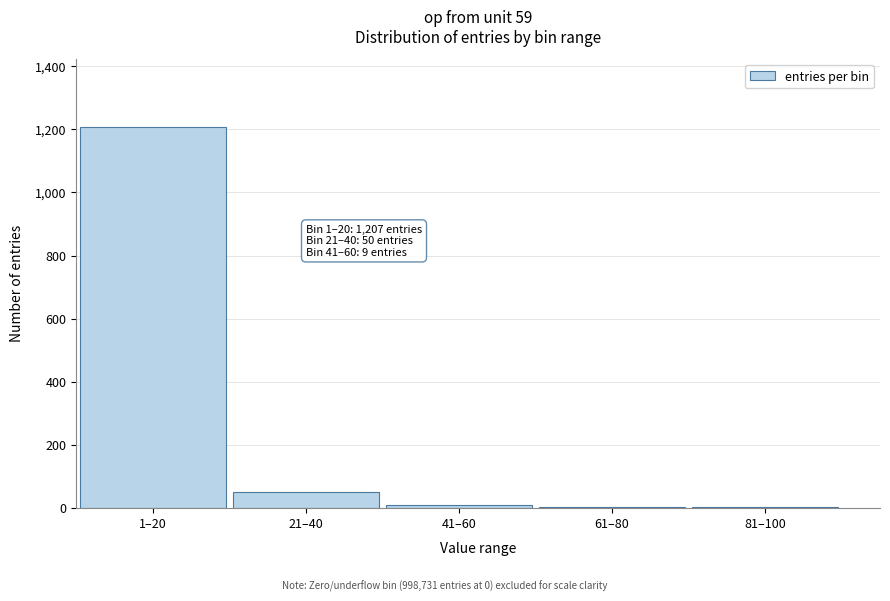

At which label is the value closest to 604?

21–40